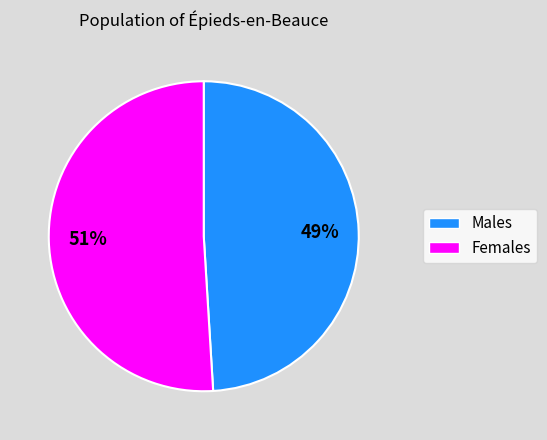

How many slices are in this pie chart?

2